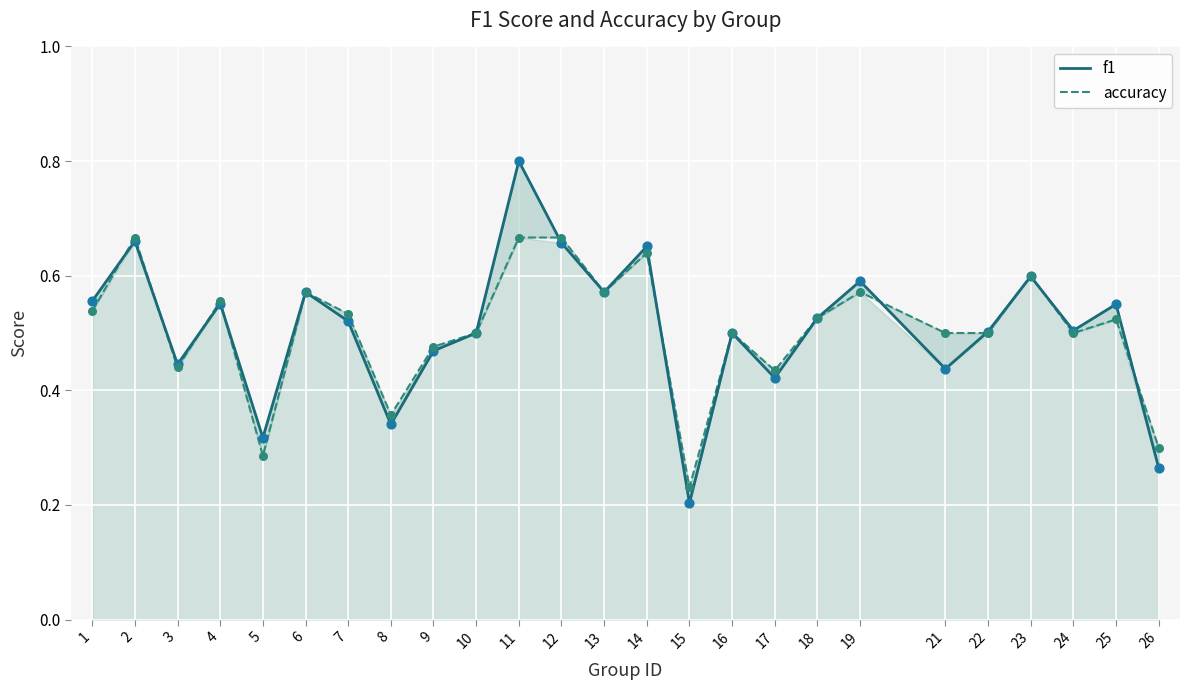

At how many categories does at least one series exceed 0?

25